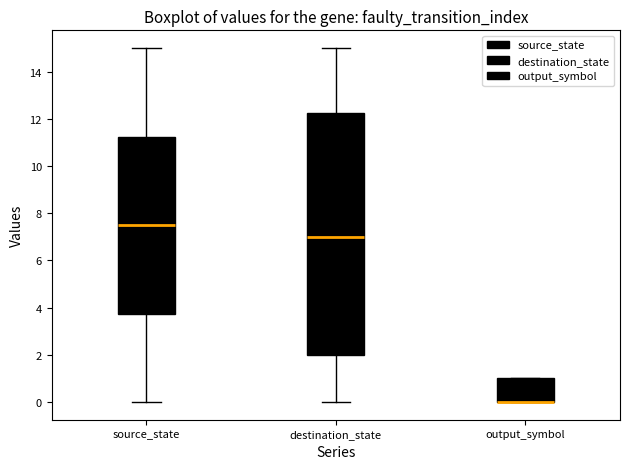

Reading left to right, transcribe this box plot: for each box, give where its median line is, the range the box spans, and where its two whiskers end, as read against the y-axis. The values are not printed on the chart, so give them approximately, as read against the axis.

source_state: median 7.6, box 3.8 to 11.2, whiskers 0.0 to 15.0
destination_state: median 7.0, box 2.0 to 12.2, whiskers 0.0 to 15.0
output_symbol: median 0.0 (drawn on the box's lower edge), box 0.0 to 1.0, whiskers 0.0 to 1.0